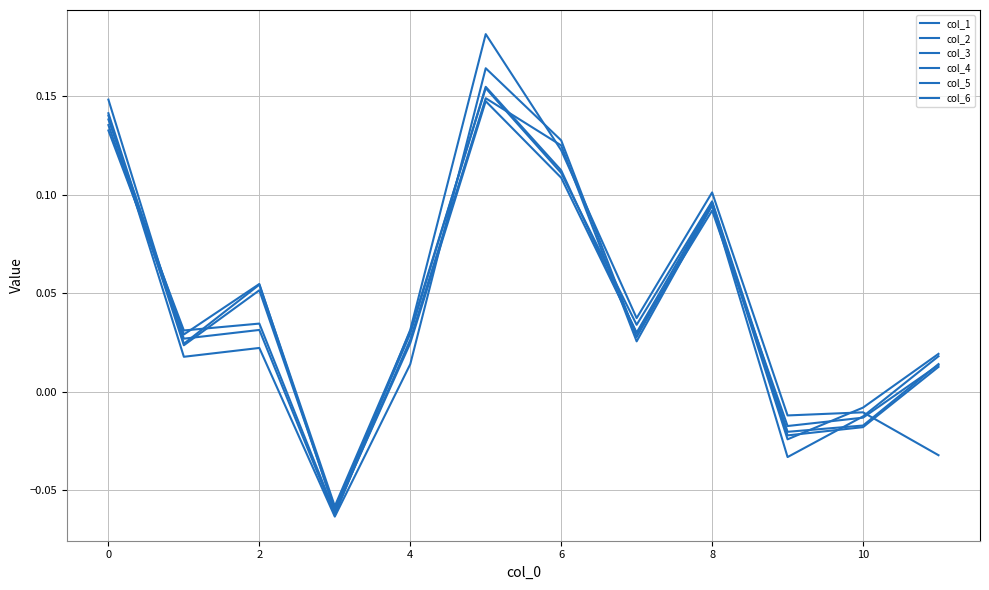

Does the chart have visible grid lines?

Yes